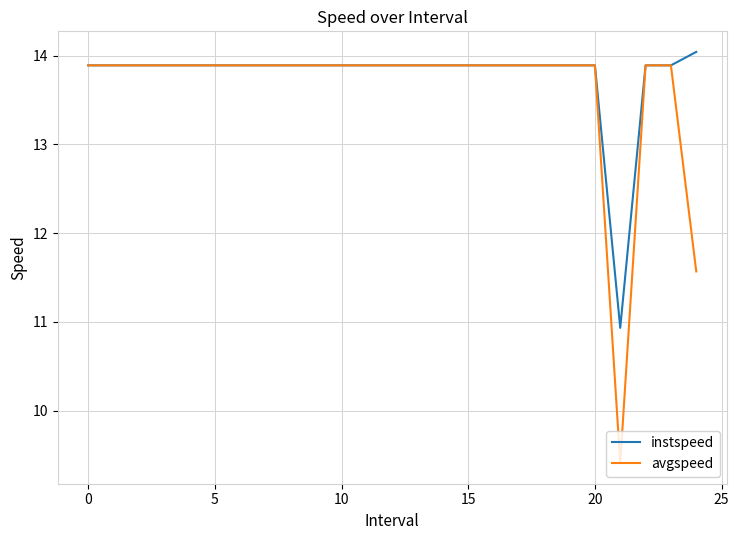

What is the greatest value displayed?

14.0